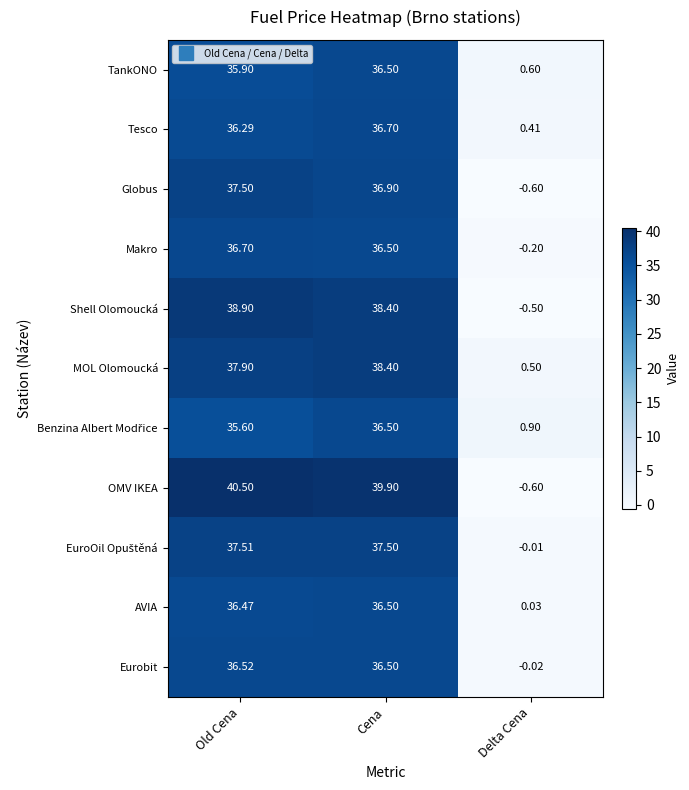

Rank the categories by TankONO value from lowest to highest.

Delta Cena, Old Cena, Cena